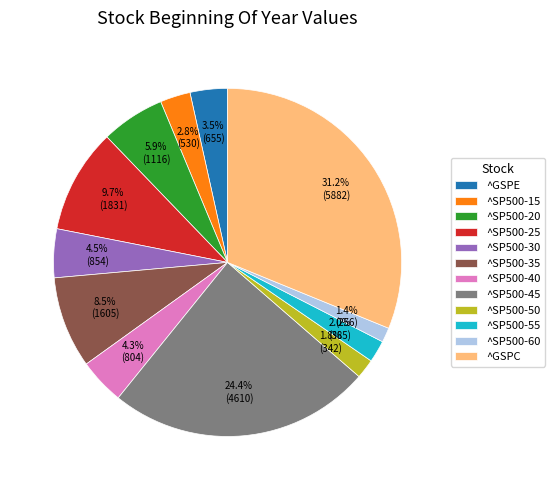

What percentage do ^SP500-20 and ^GSPC together represent?

37.1%